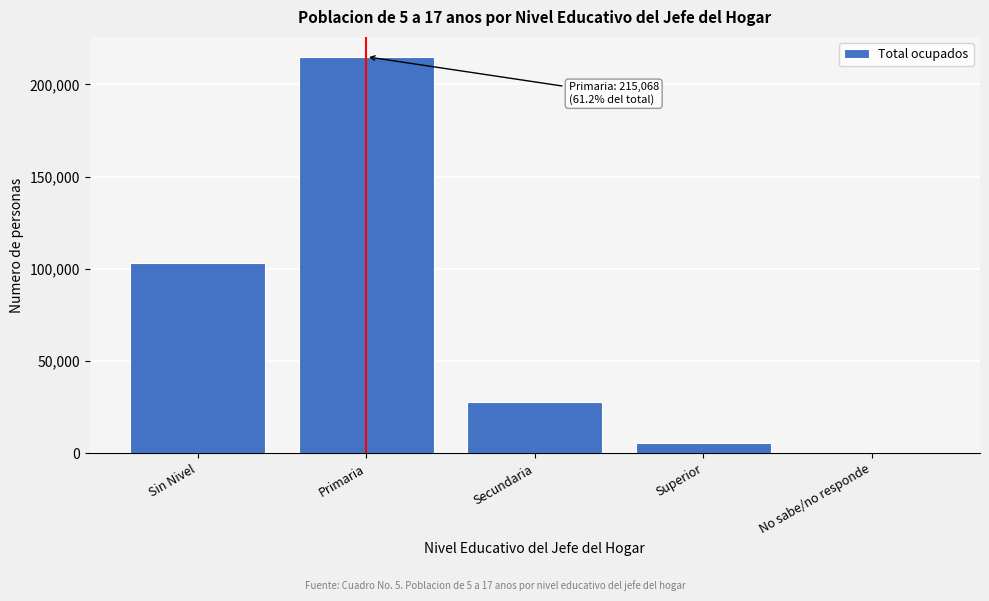

Reading left to right, what are all the values shown in this chart?

Sin Nivel=102931.0	Primaria=215067.9	Secundaria=27731.5	Superior=5312.6	No sabe/no responde=479.3